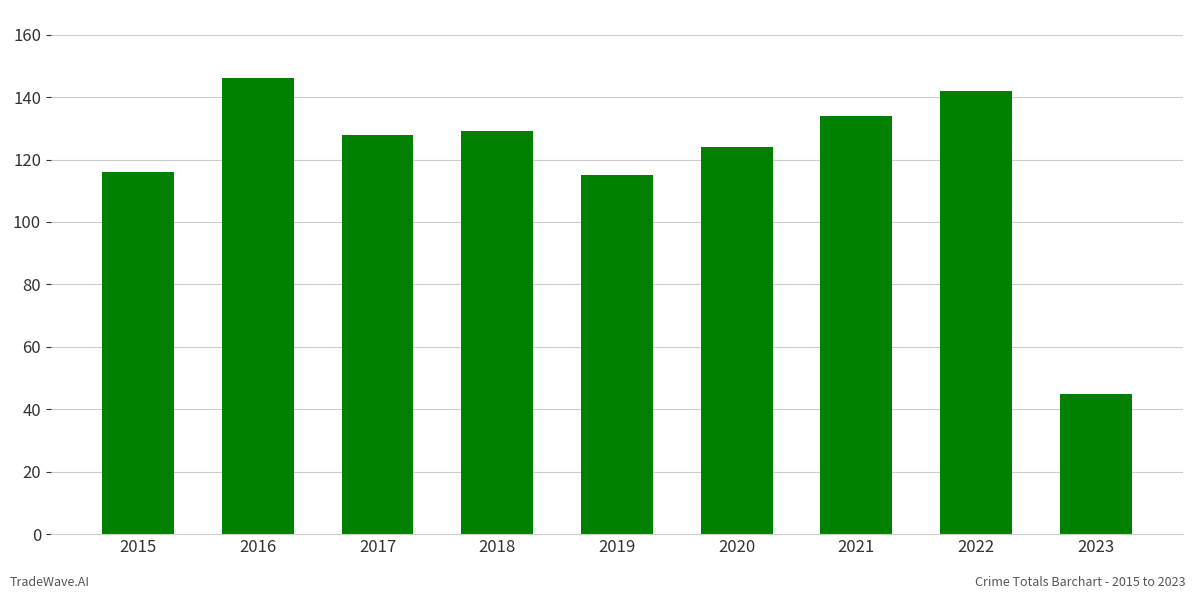

What is the change in value from 2018 to 2023?

-84